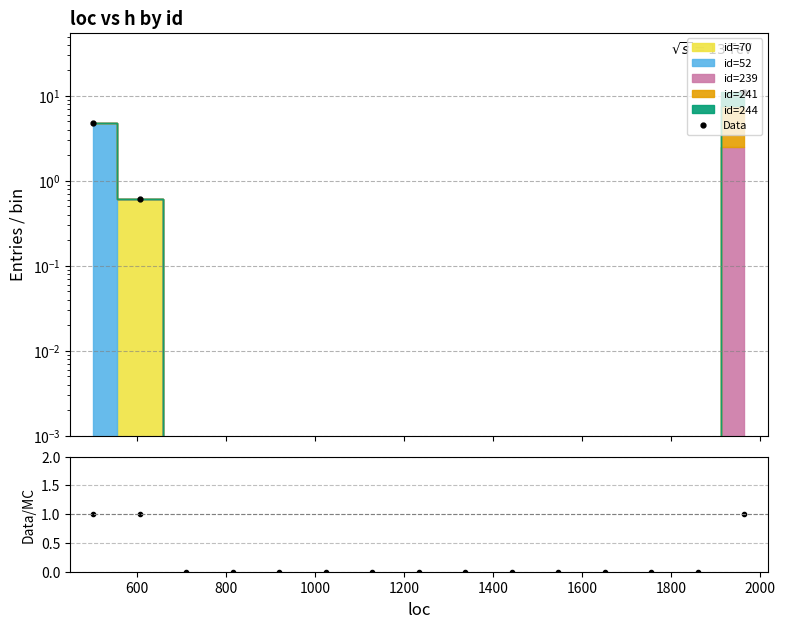

Is it true that Data/MC equals 0.0 at 2000?

True